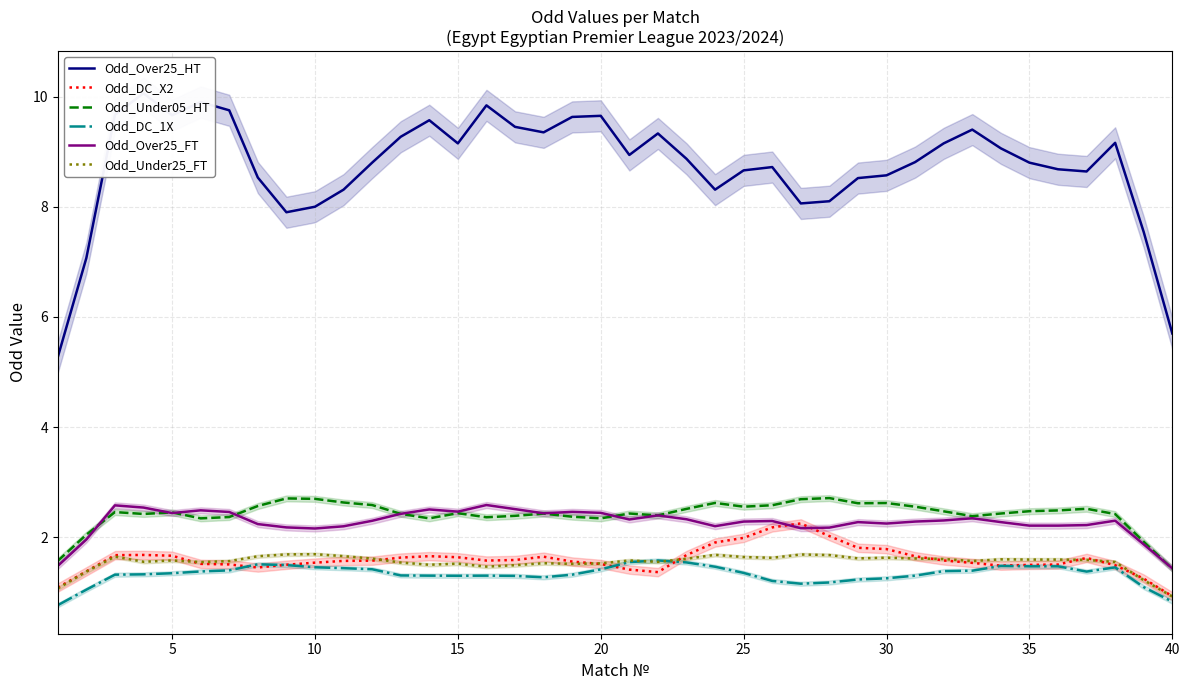

True or false: Odd_Under05_HT and Odd_DC_X2 intersect in this chart.

False